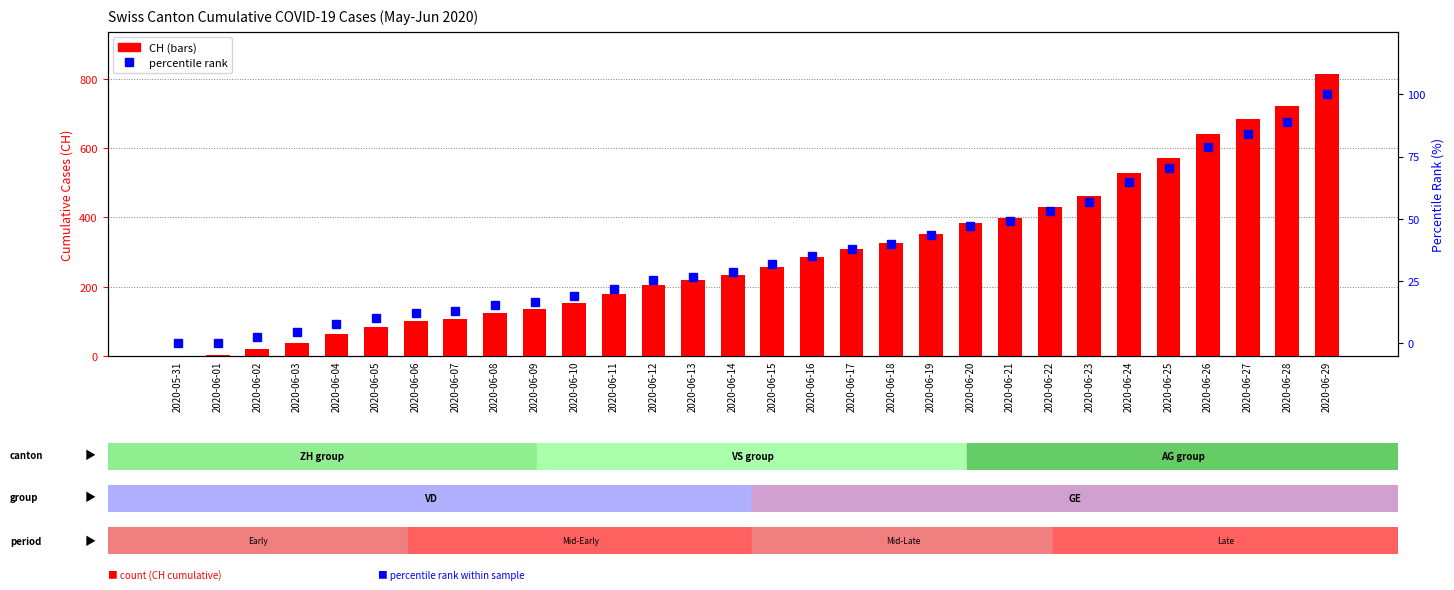

Between 2020-06-09 and 2020-06-27, which is larger?

2020-06-27